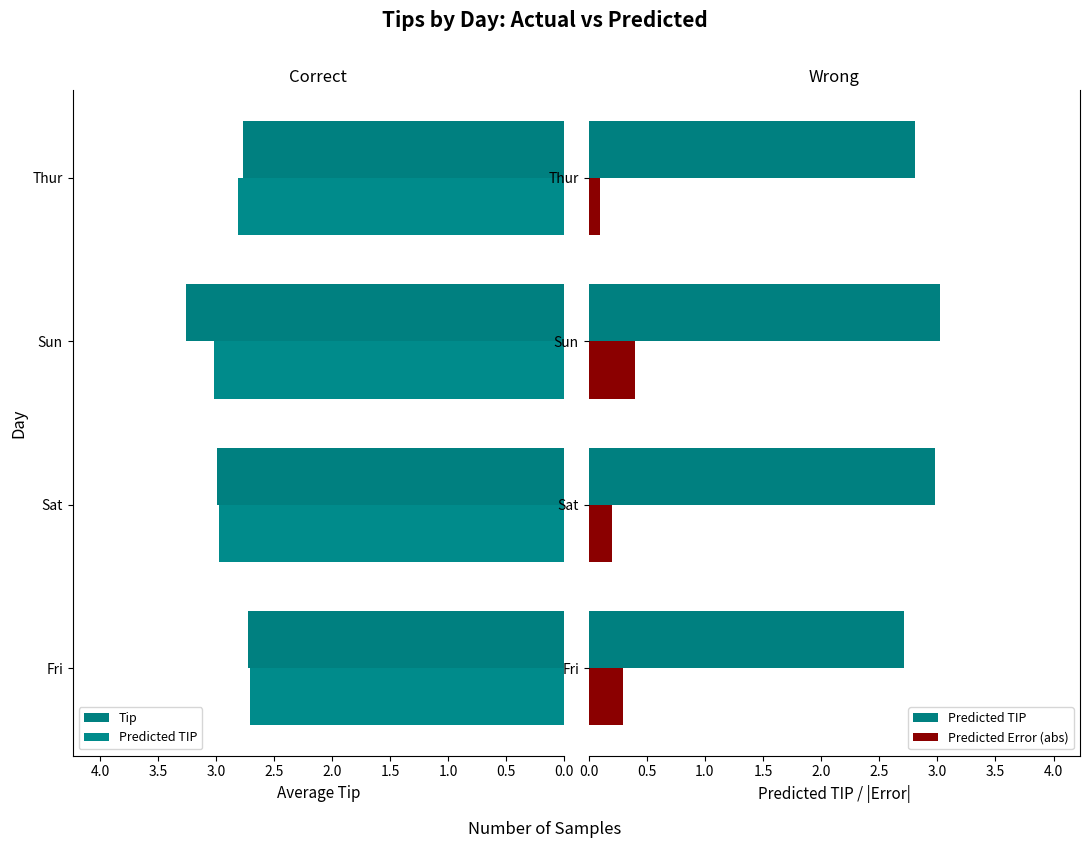

At how many categories does at least one series exceed 2?

4